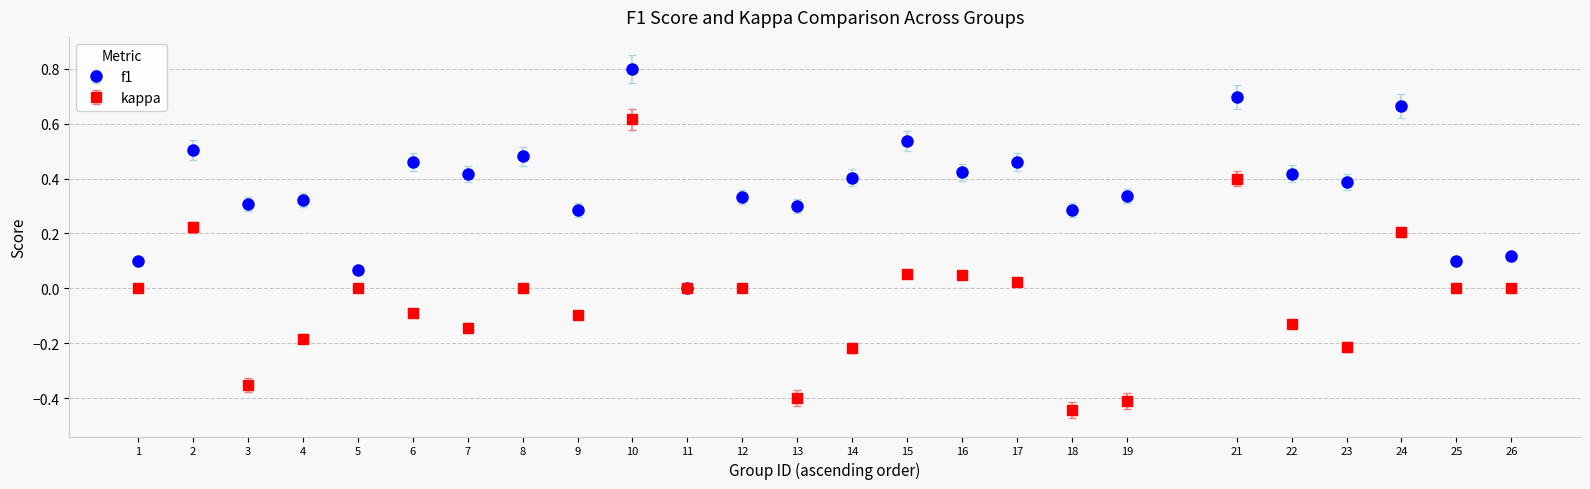

Which series has the largest total across all categories?

f1